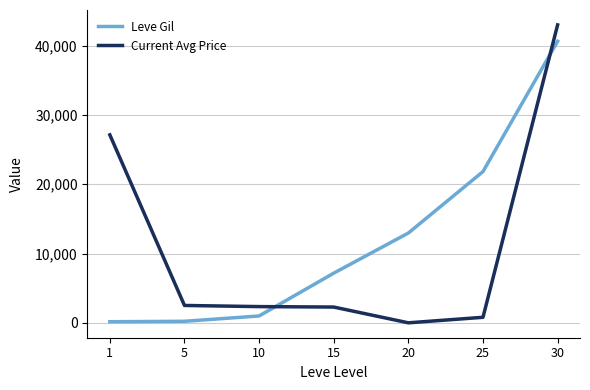

What is the average value of the Current Avg Price series?

11150